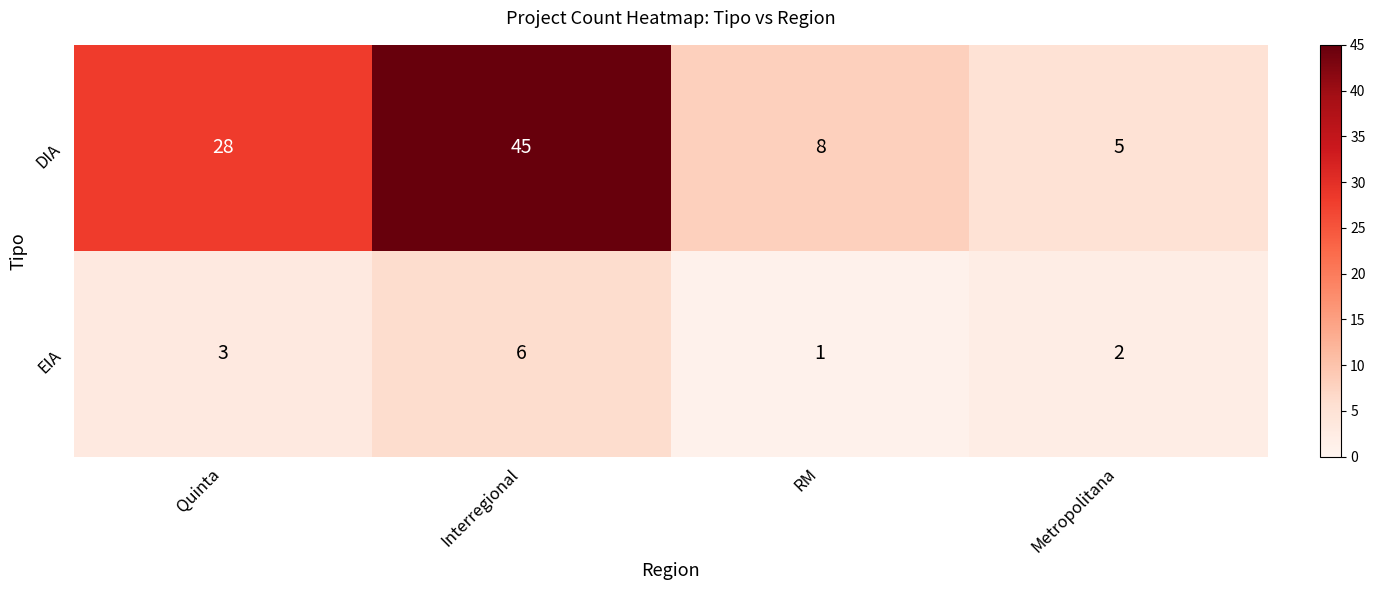

At which category is the sum across all series the highest?

Interregional